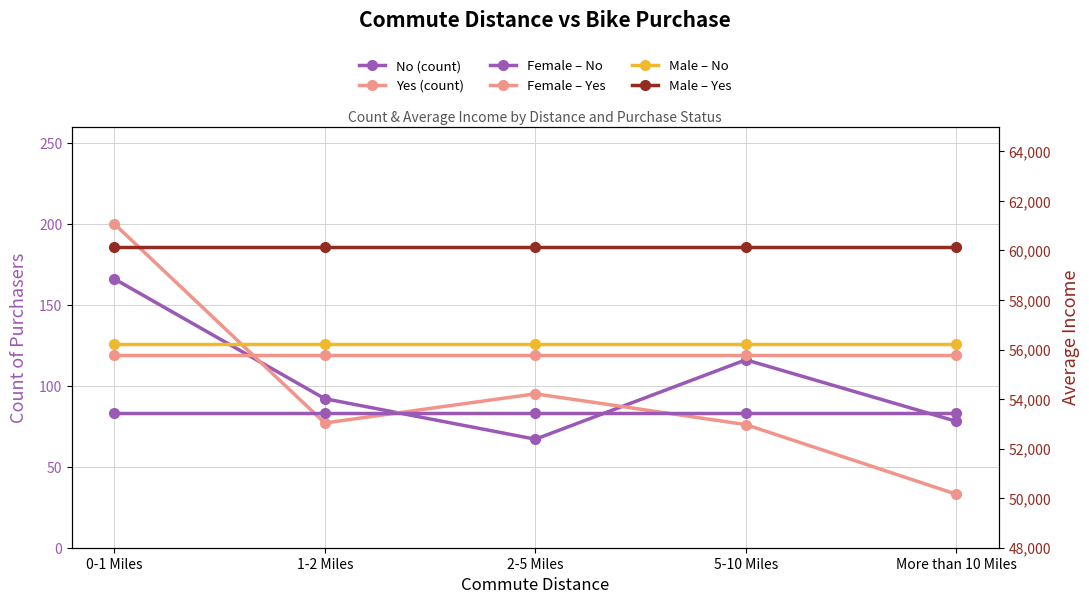

The Female Yes series shows 27291.0 at 5-10 Miles. True or false?

False